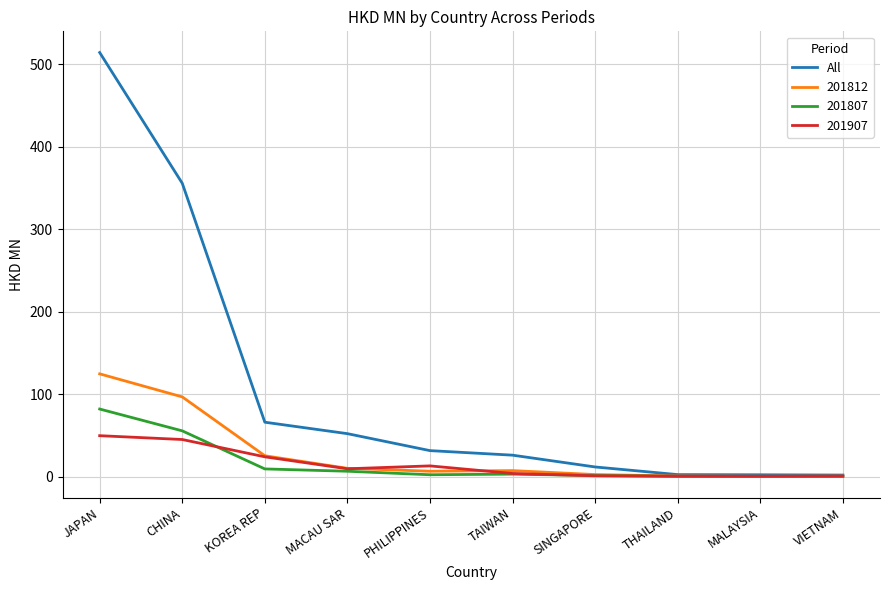

Rank the series by their maximum value, from lowest to highest.

201907, 201807, 201812, All